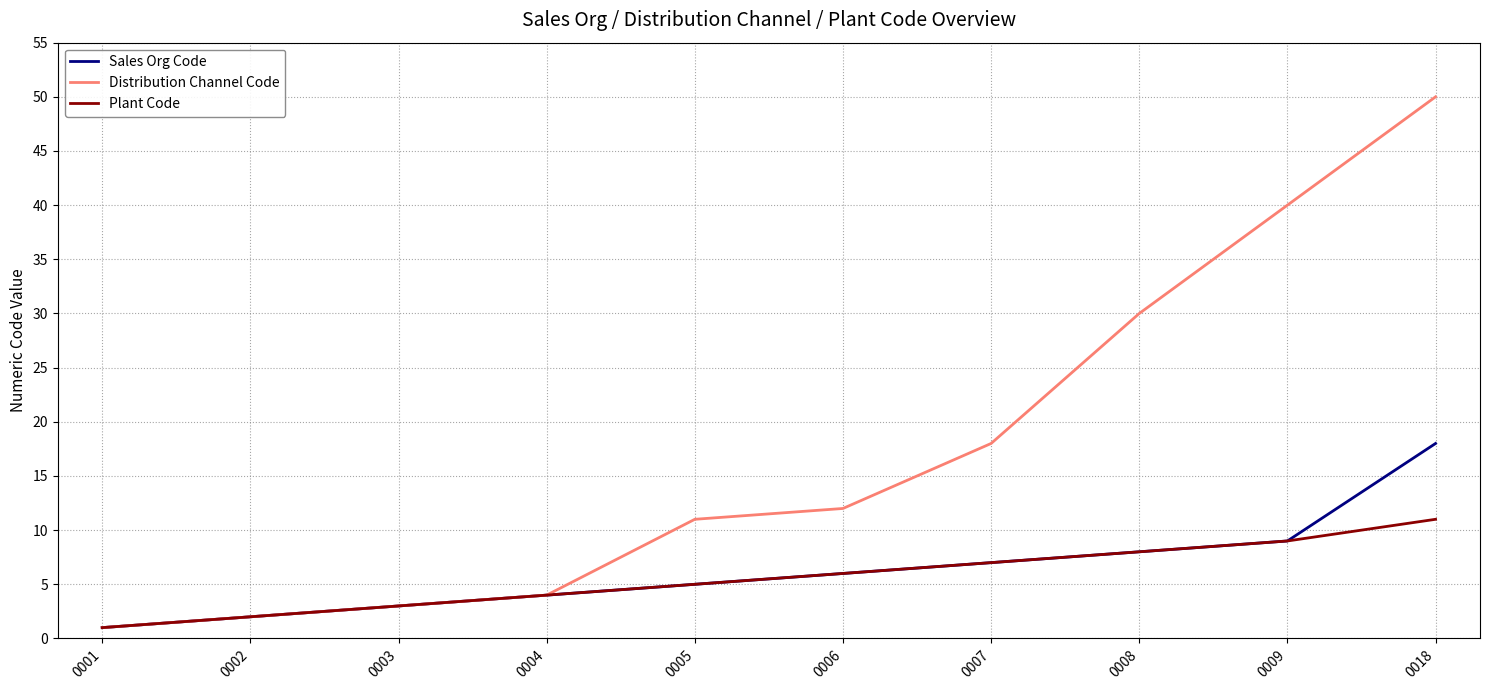

At how many categories does at least one series exceed 23?

3